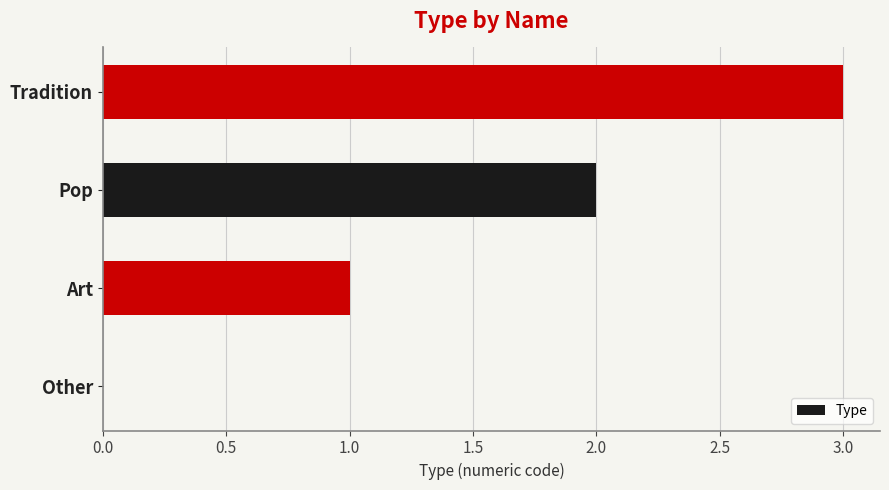

Which has a higher value, Tradition or Other?

Tradition